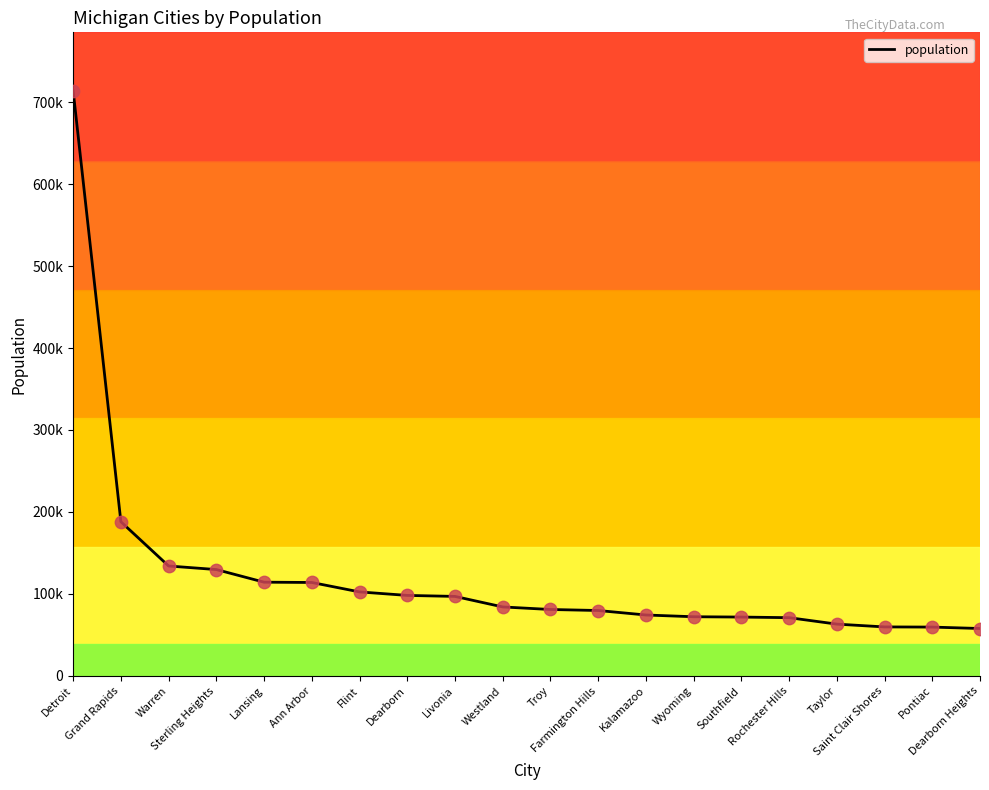

What is the change in value from Farmington Hills to Southfield?

-8001